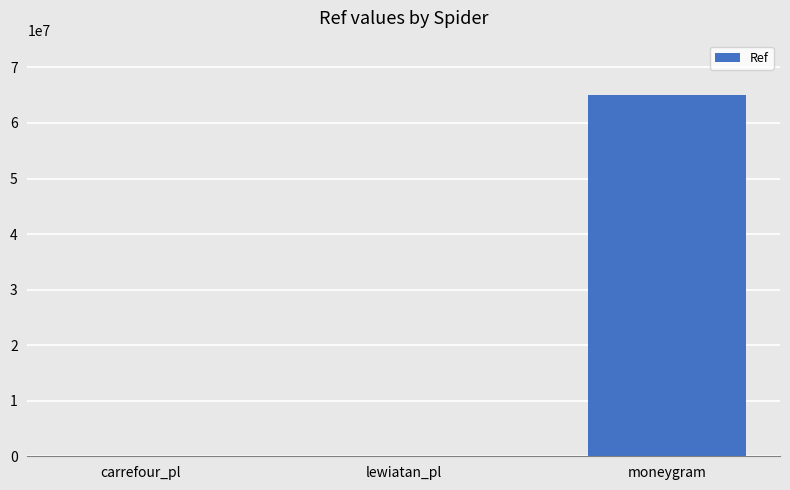

Between carrefour_pl and moneygram, which is larger?

moneygram